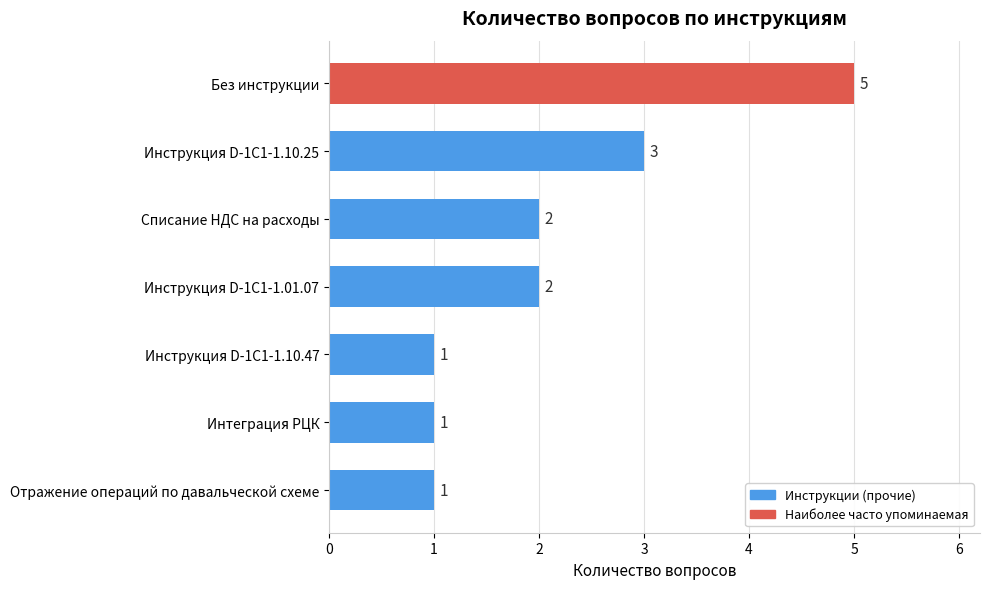

Reading bottom to top, transcribe all the data shown in this chart.

1	1	1	2	2	3	5